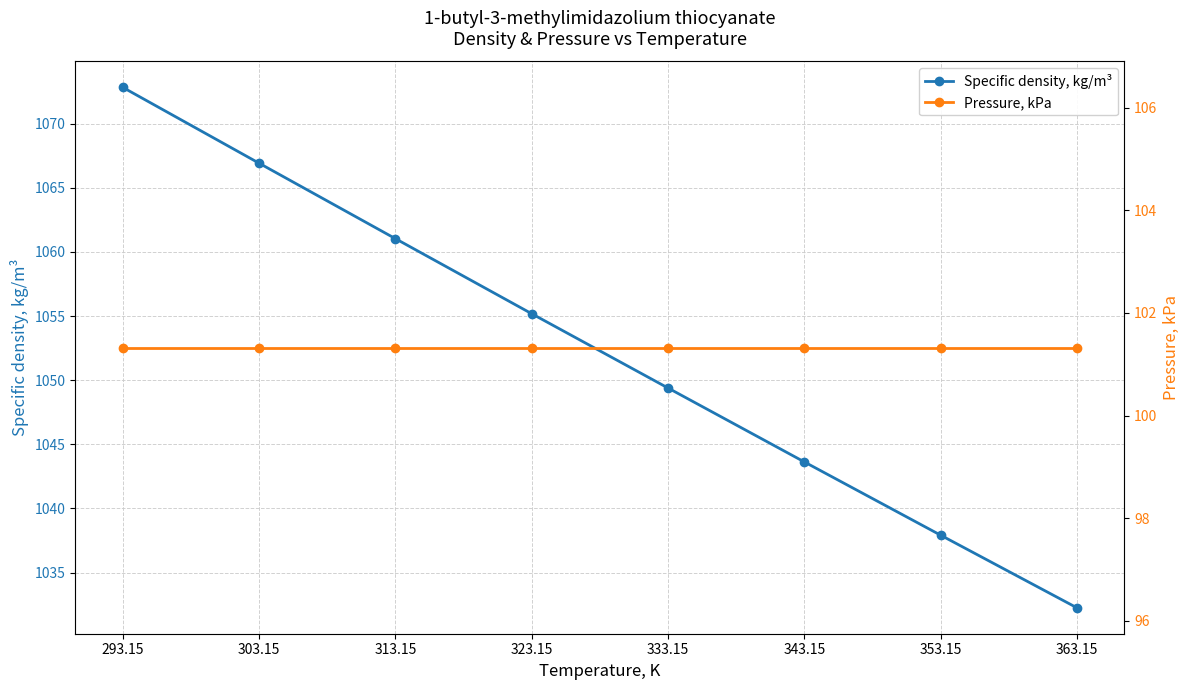

Reading left to right, transcribe all the data shown in this chart.

Specific density, kg/m³: 1072.8	1066.9	1061.0	1055.2	1049.4	1043.6	1037.9	1032.3
Pressure, kPa: 101.3	101.3	101.3	101.3	101.3	101.3	101.3	101.3